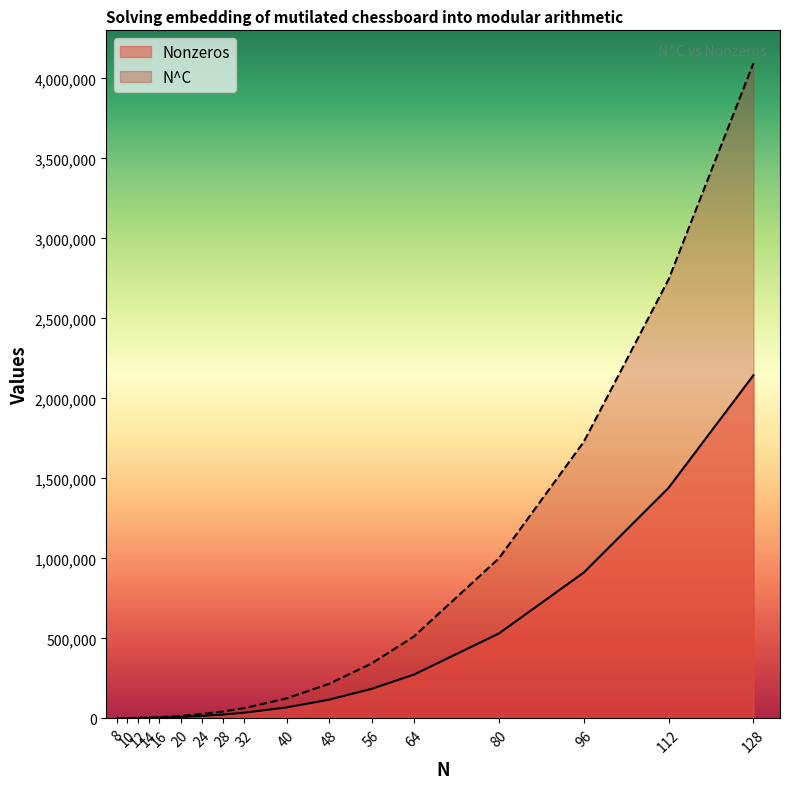

What is the value of the N^C point at the 4th from the left?

5359.4